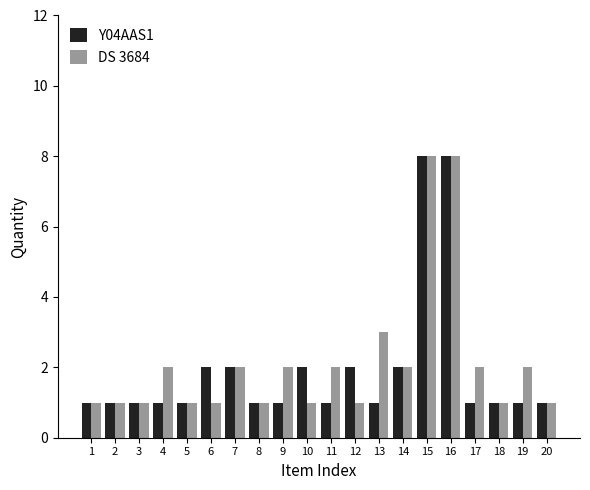

Between 4 and 7, which series saw the biggest shift?

Y04AAS1